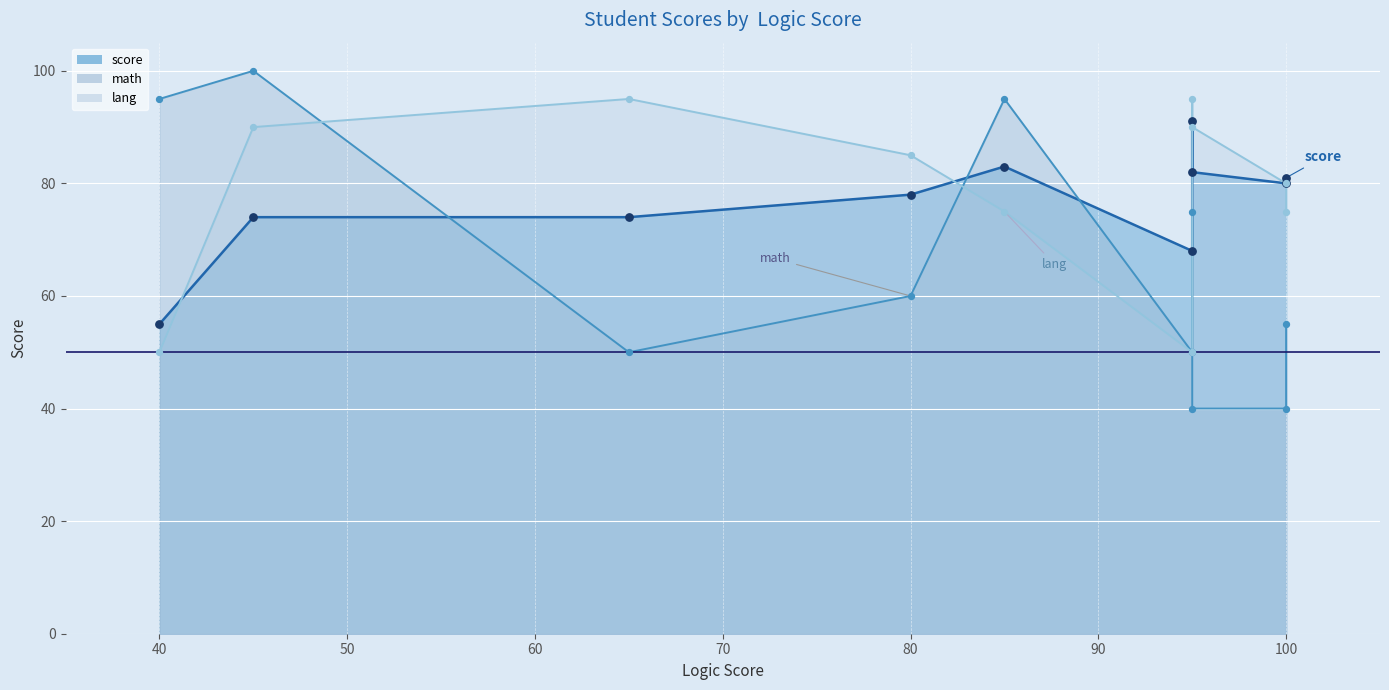

Is the value of lang at 100 greater than the value of score at 100?

No